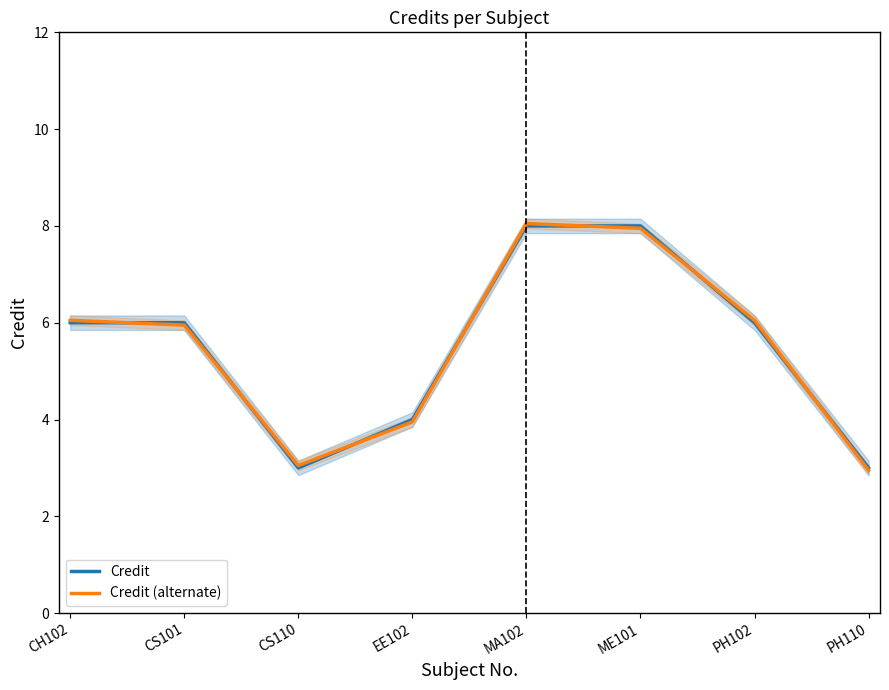

Count the number of data series in this chart.

2